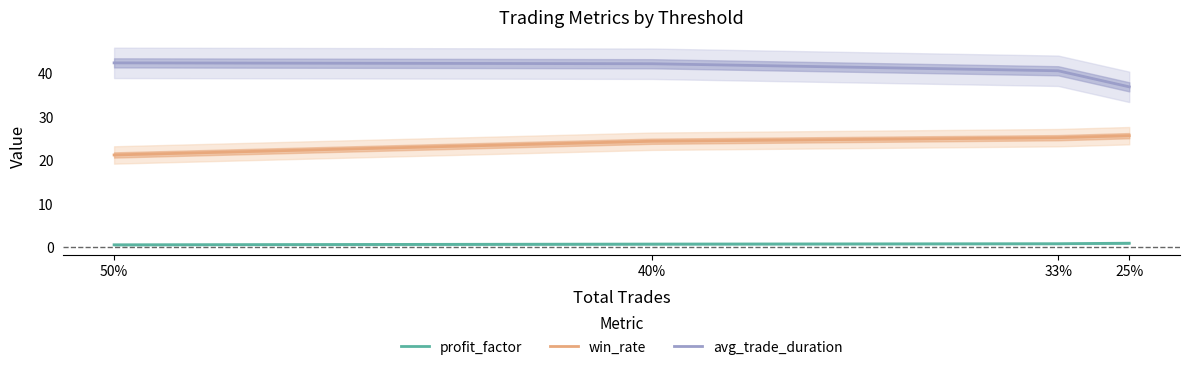

What is the difference between the second highest and second lowest values in the profit_factor series?

0.1